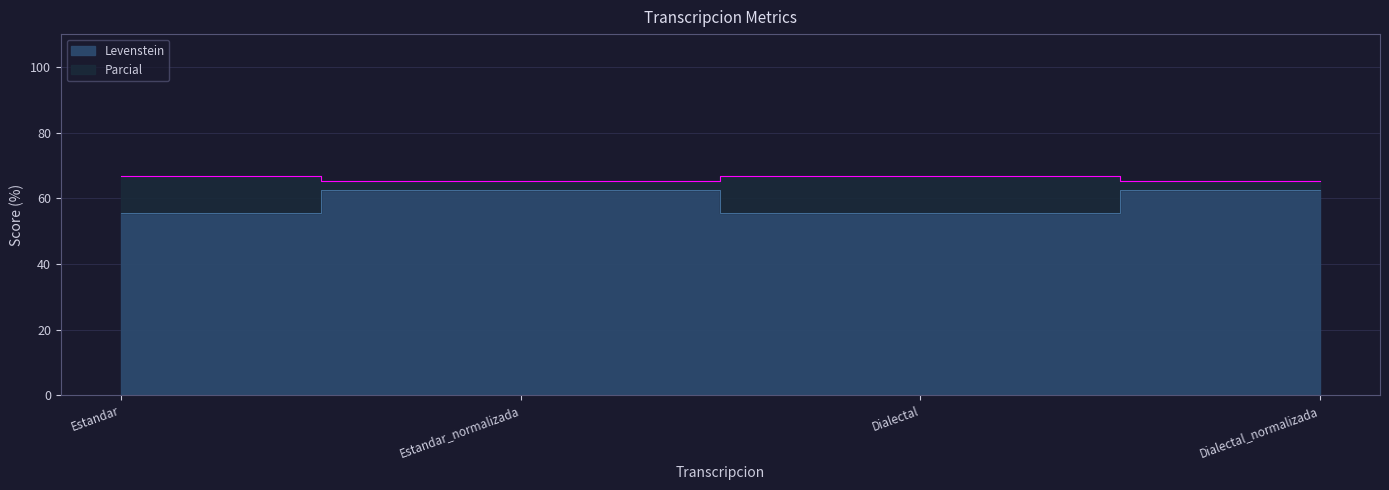

What is the spread (max minus min) of values at Dialectal?

11.1